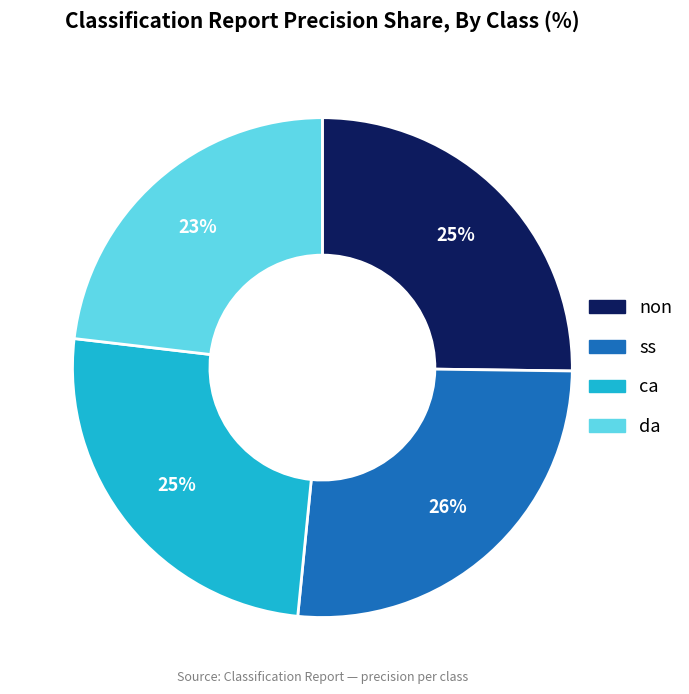

To the nearest percent, what is the difference between the largest and smallest slice percentages?

3%